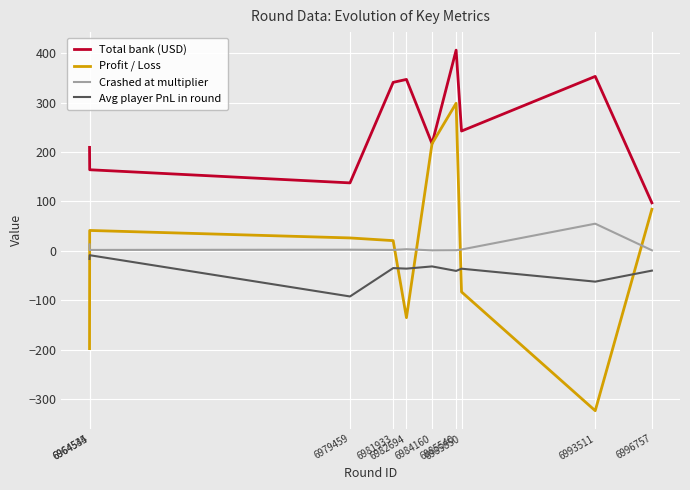

What is the maximum value for Profit / Loss?

298.6